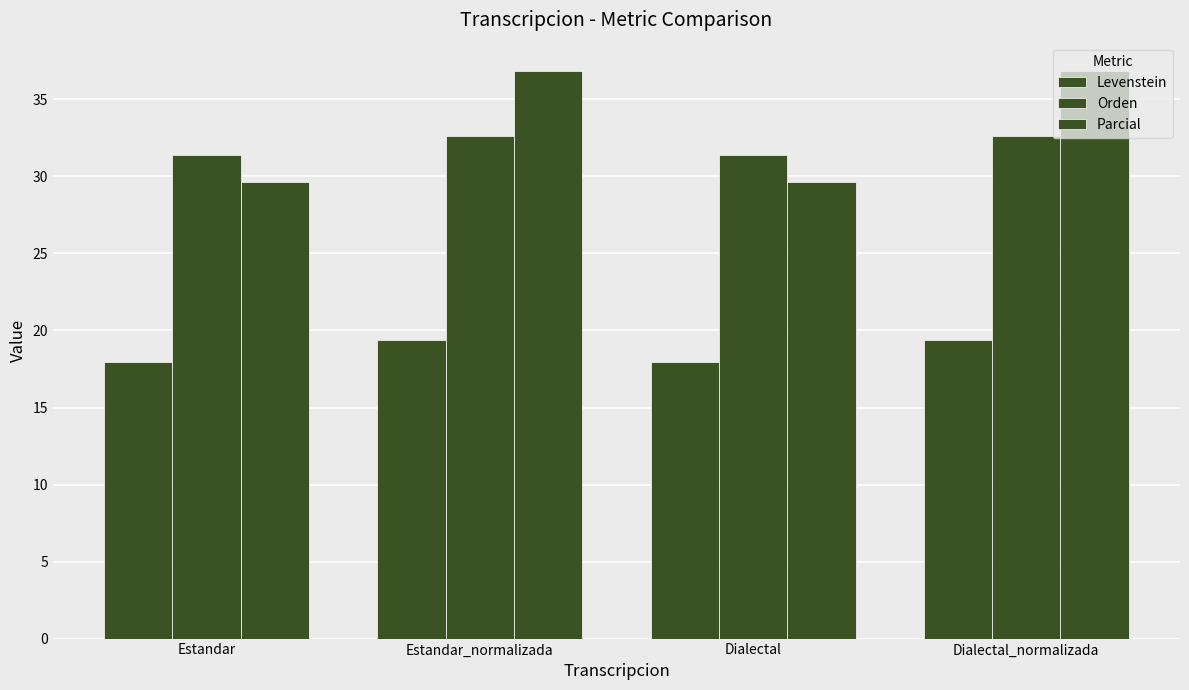

How many bars are there in each group?

3